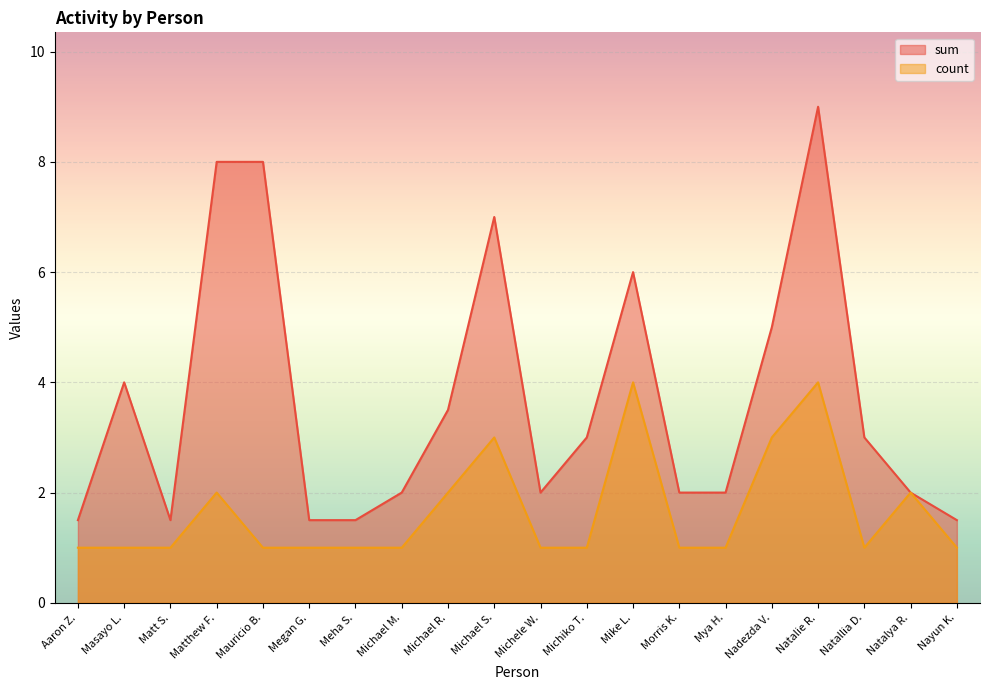

What is the sum of the count values at Matt S. and Meha S.?

2.0